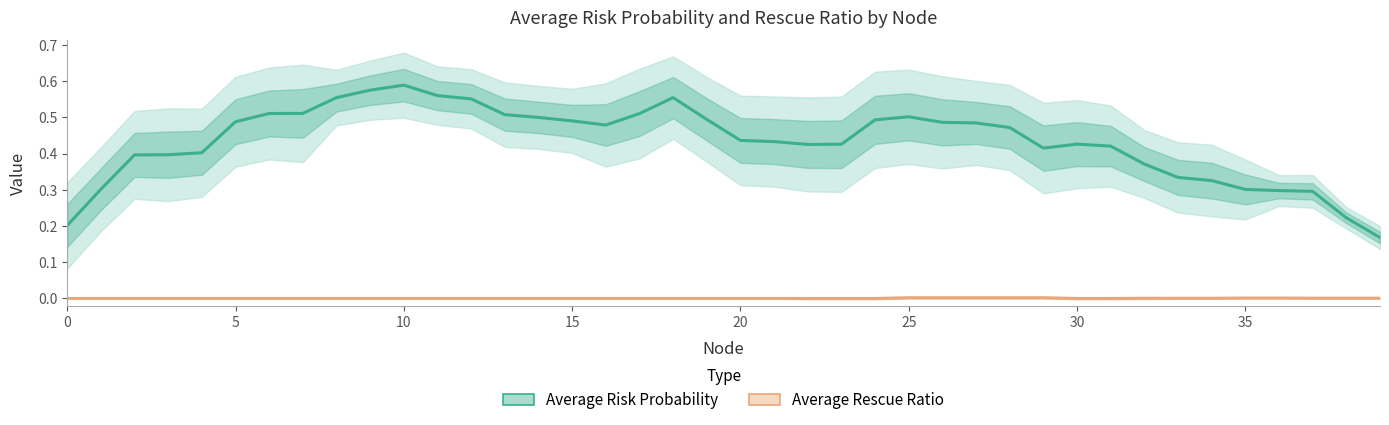

True or false: Average Rescue Ratio and Average Risk Probability cross at least once.

False